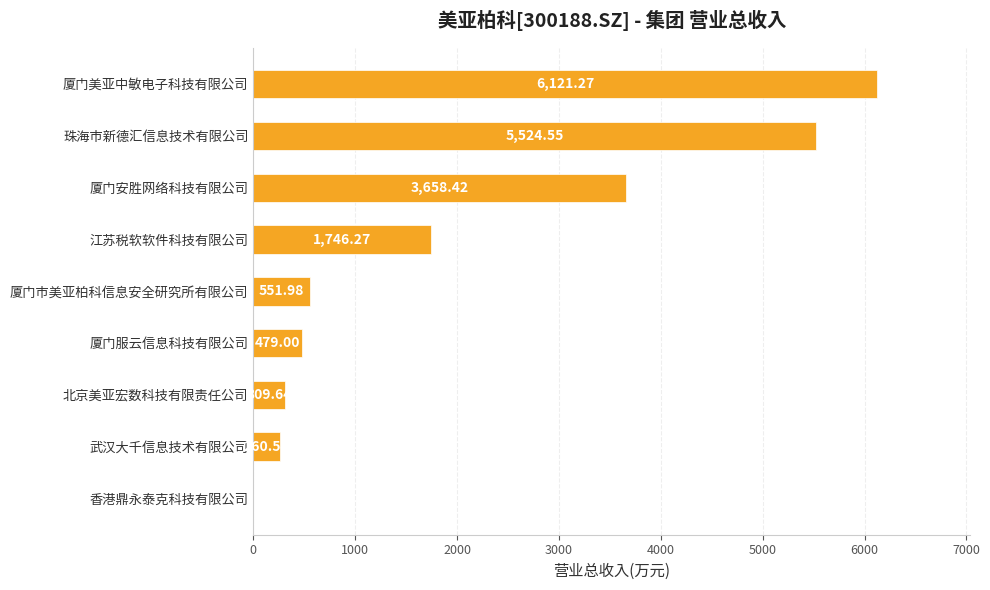

What is the change in value from 厦门美亚中敏电子科技有限公司 to 厦门服云信息科技有限公司?

-5642.3